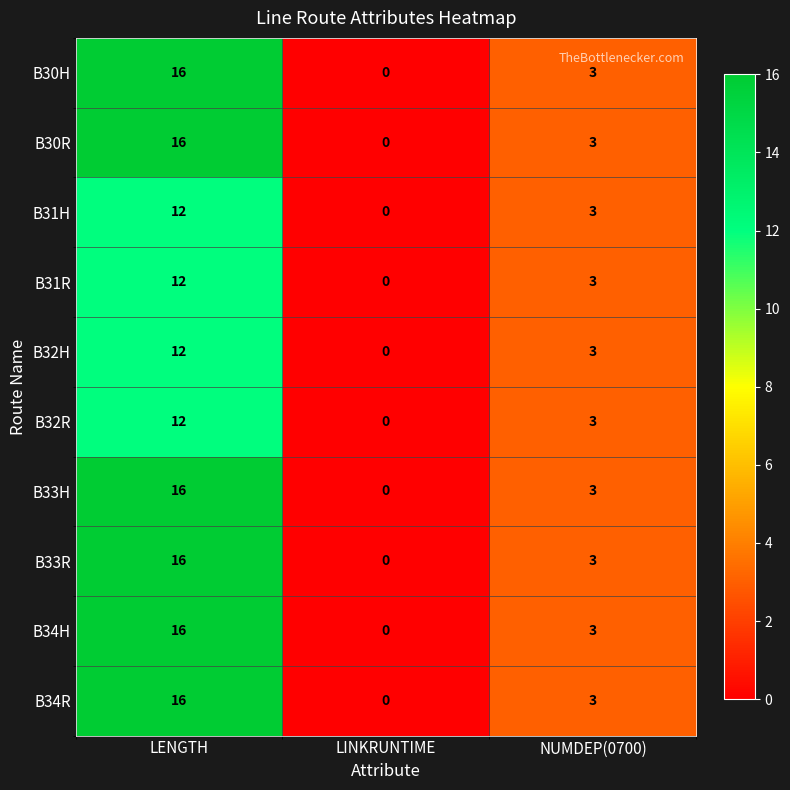

Reading left to right, transcribe all the data shown in this chart.

B30H: 16	0	3
B30R: 16	0	3
B31H: 12	0	3
B31R: 12	0	3
B32H: 12	0	3
B32R: 12	0	3
B33H: 16	0	3
B33R: 16	0	3
B34H: 16	0	3
B34R: 16	0	3